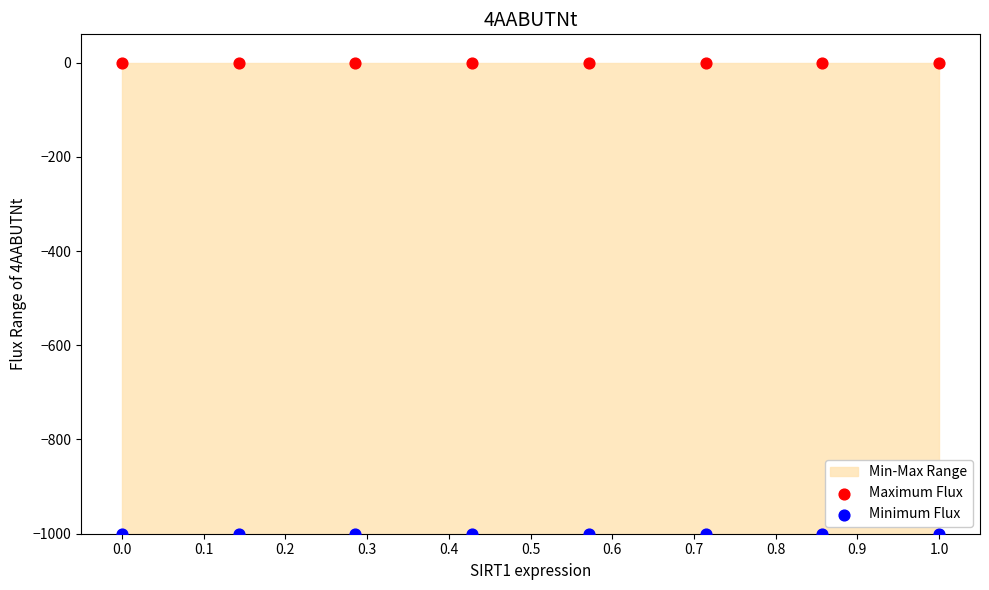

Which series reaches the minimum Y coordinate?

Minimum Flux